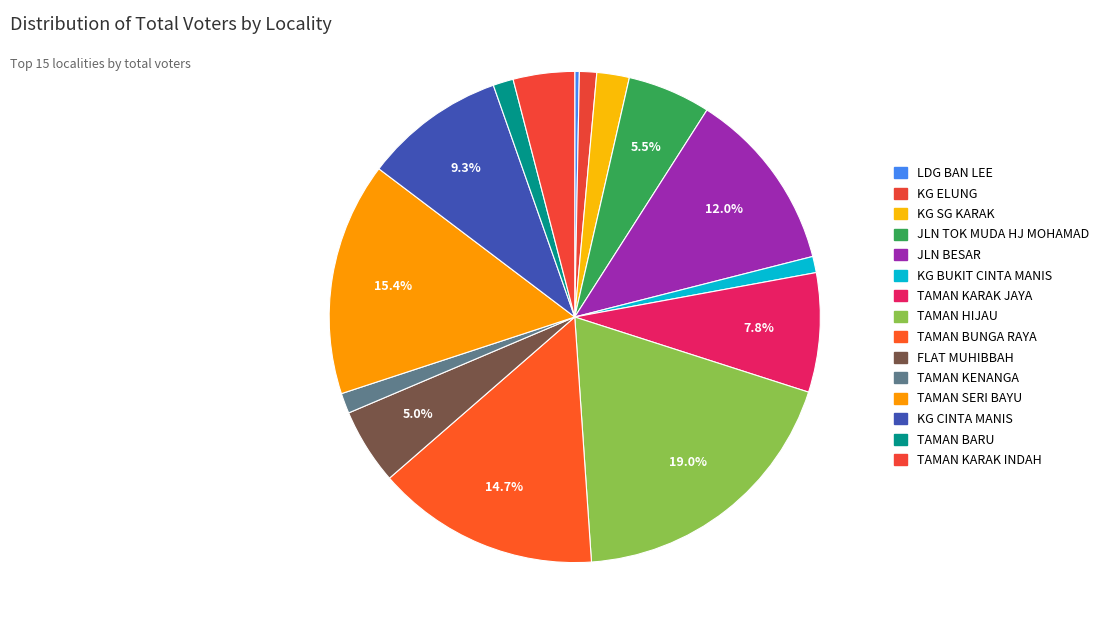

Count the number of slices in the pie.

15